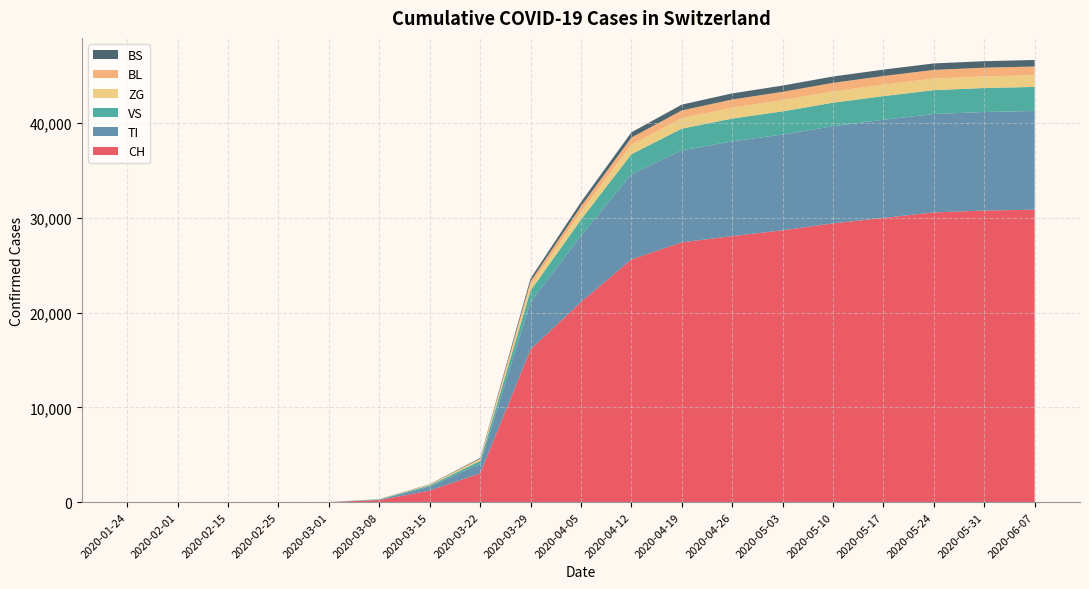

Reading left to right, list all the values displayed in this chart.

CH: 2020-01-24=0	2020-02-01=0	2020-02-15=0	2020-02-25=0	2020-03-01=0	2020-03-08=214	2020-03-15=1215	2020-03-22=3028	2020-03-29=16108	2020-04-05=21100	2020-04-12=25600	2020-04-19=27400	2020-04-26=28063	2020-05-03=28674	2020-05-10=29407	2020-05-17=29981	2020-05-24=30561	2020-05-31=30756	2020-06-07=30852
TI: 2020-01-24=0	2020-02-01=0	2020-02-15=0	2020-02-25=0	2020-03-01=0	2020-03-08=52	2020-03-15=425	2020-03-22=1009	2020-03-29=5000	2020-04-05=7000	2020-04-12=9000	2020-04-19=9700	2020-04-26=10000	2020-05-03=10100	2020-05-10=10250	2020-05-17=10350	2020-05-24=10380	2020-05-31=10400	2020-06-07=10410
VS: 2020-01-24=0	2020-02-01=0	2020-02-15=0	2020-02-25=0	2020-03-01=0	2020-03-08=30	2020-03-15=118	2020-03-22=300	2020-03-29=1200	2020-04-05=1700	2020-04-12=2100	2020-04-19=2300	2020-04-26=2400	2020-05-03=2450	2020-05-10=2480	2020-05-17=2500	2020-05-24=2520	2020-05-31=2530	2020-06-07=2540
ZG: 2020-01-24=0	2020-02-01=0	2020-02-15=0	2020-02-25=0	2020-03-01=0	2020-03-08=10	2020-03-15=55	2020-03-22=140	2020-03-29=560	2020-04-05=800	2020-04-12=1000	2020-04-19=1100	2020-04-26=1150	2020-05-03=1180	2020-05-10=1200	2020-05-17=1215	2020-05-24=1225	2020-05-31=1230	2020-06-07=1235
BL: 2020-01-24=0	2020-02-01=0	2020-02-15=0	2020-02-25=0	2020-03-01=0	2020-03-08=8	2020-03-15=40	2020-03-22=100	2020-03-29=420	2020-04-05=600	2020-04-12=750	2020-04-19=820	2020-04-26=860	2020-05-03=880	2020-05-10=895	2020-05-17=905	2020-05-24=912	2020-05-31=916	2020-06-07=919
BS: 2020-01-24=0	2020-02-01=0	2020-02-15=0	2020-02-25=0	2020-03-01=0	2020-03-08=6	2020-03-15=30	2020-03-22=75	2020-03-29=310	2020-04-05=450	2020-04-12=560	2020-04-19=615	2020-04-26=645	2020-05-03=660	2020-05-10=670	2020-05-17=677	2020-05-24=682	2020-05-31=685	2020-06-07=687